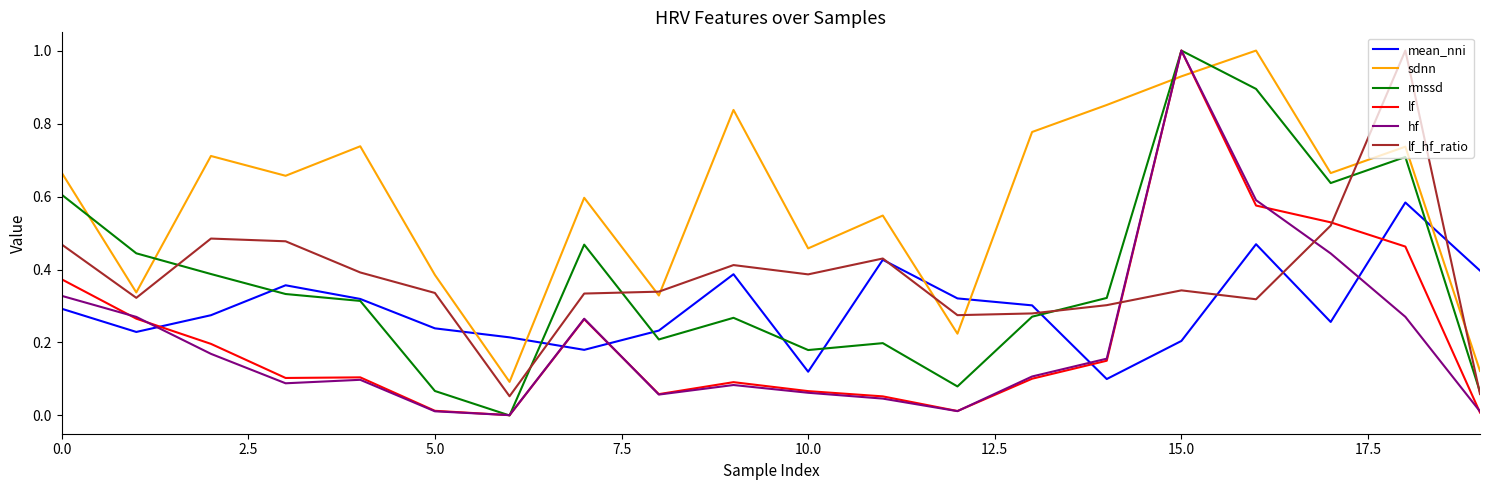

What is the sum of all mean_nni values?

5.9